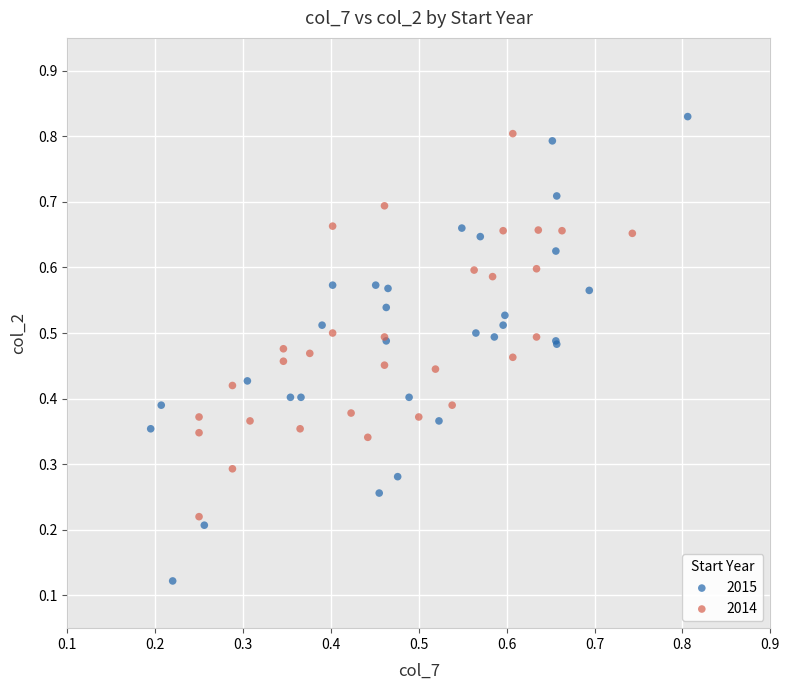

Which series reaches the minimum Y coordinate?

2015